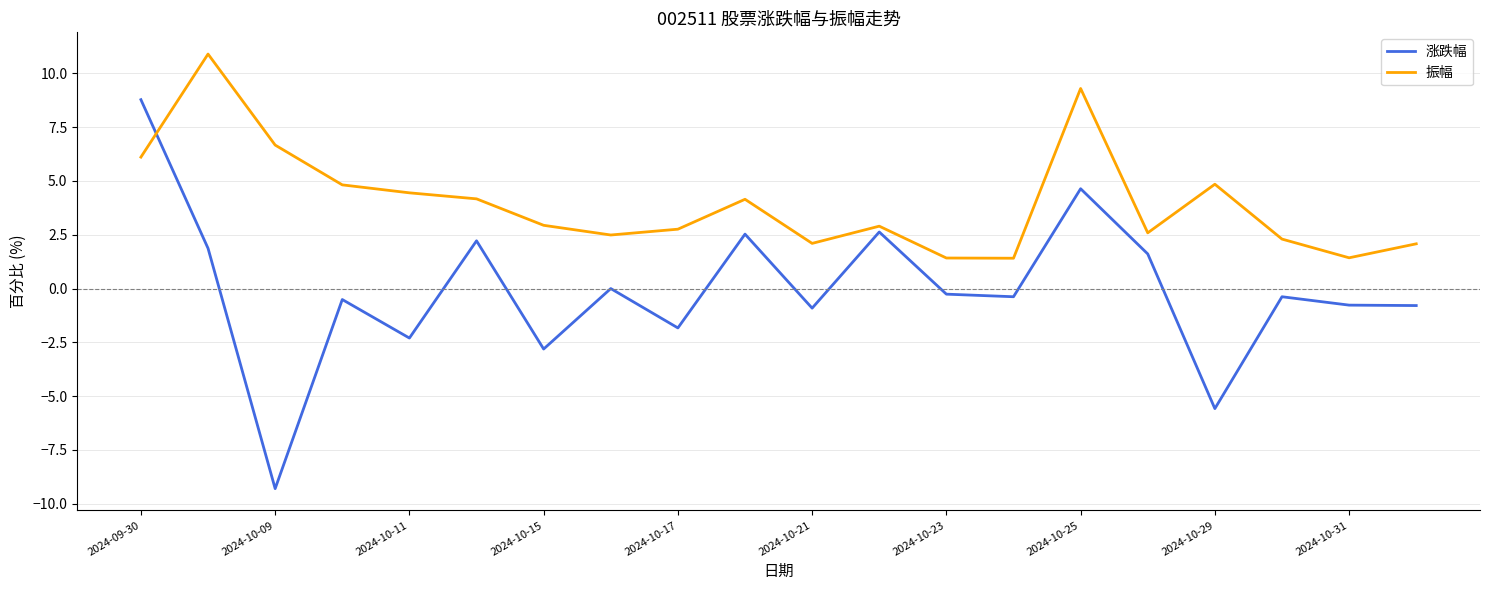

What are all the series names shown in the legend?

涨跌幅, 振幅